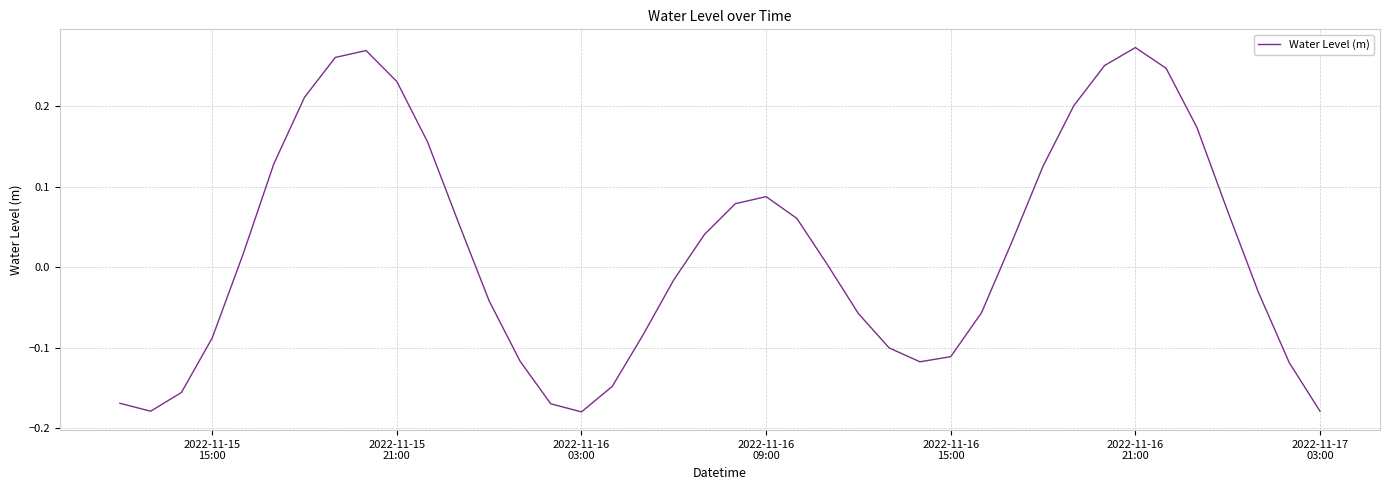

How many lines are shown in the chart?

1